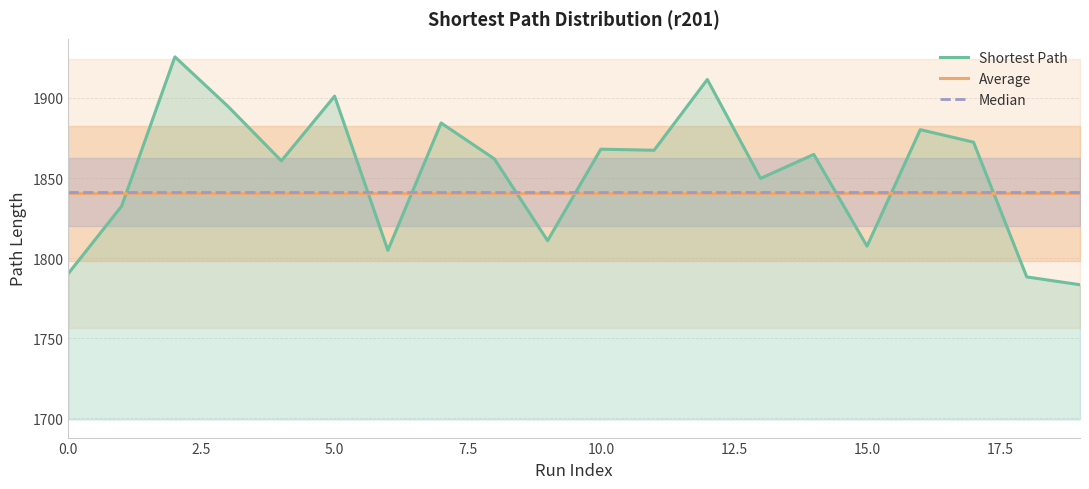

True or false: Shortest Path and Median cross at least once.

True